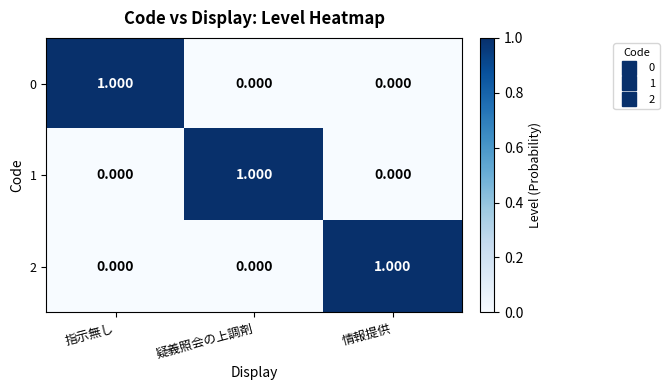

Is the value of 1 at 疑義照会の上調剤 greater than the value of 2 at 指示無し?

Yes